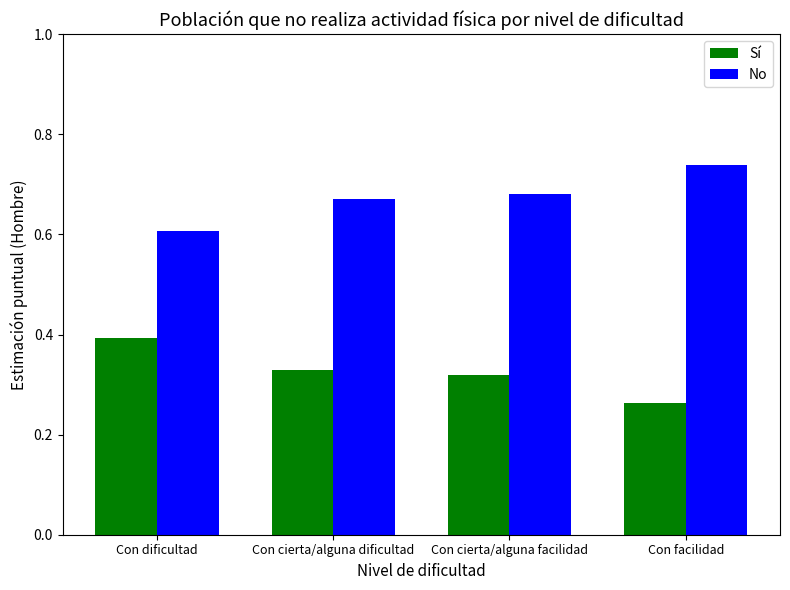

What position from the right is Con dificultad?

4